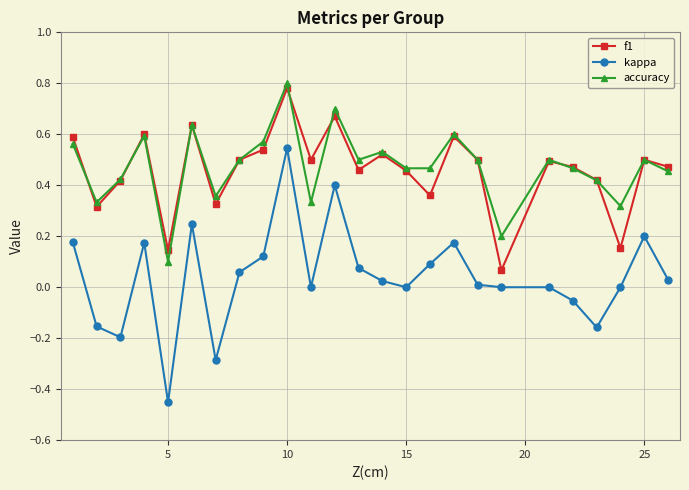

Which series has the largest range (max minus min)?

kappa